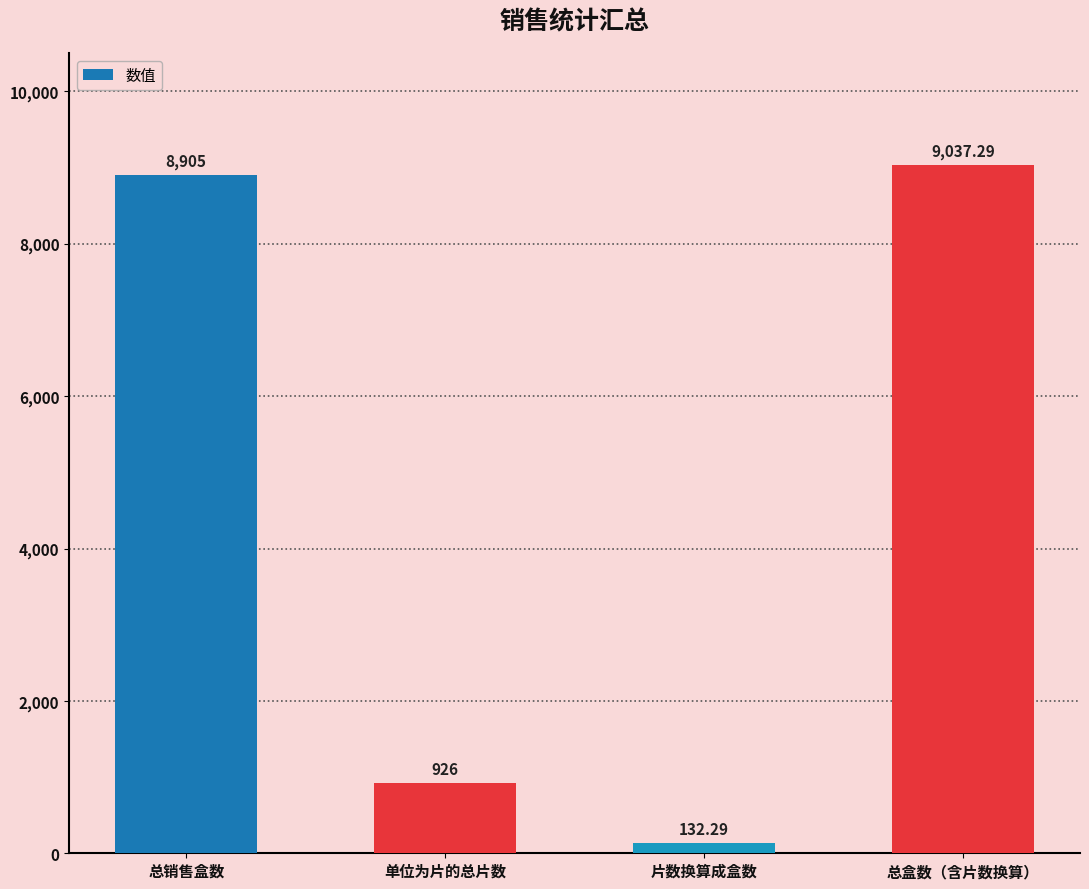

Reading left to right, transcribe all the data shown in this chart.

8905.0	926.0	132.3	9037.3